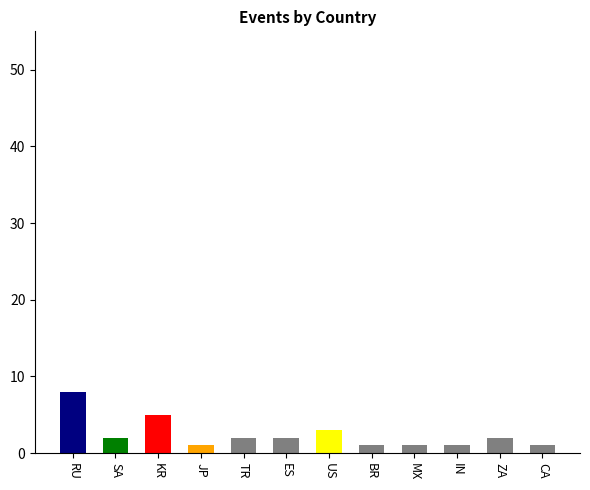

What is the value of the 12th bar from the left?

1